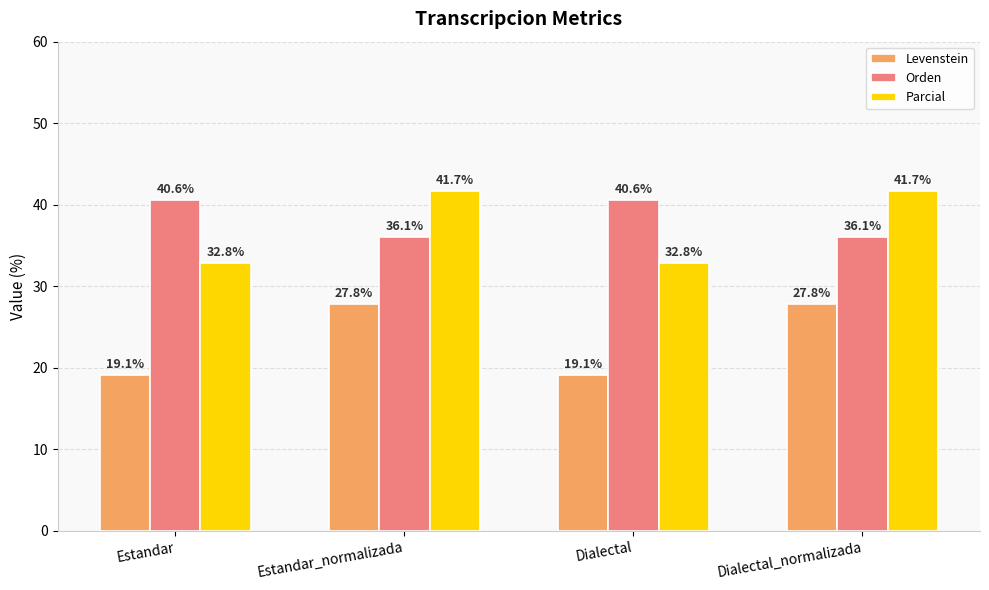

Rank the series by their maximum value, from lowest to highest.

Levenstein, Orden, Parcial